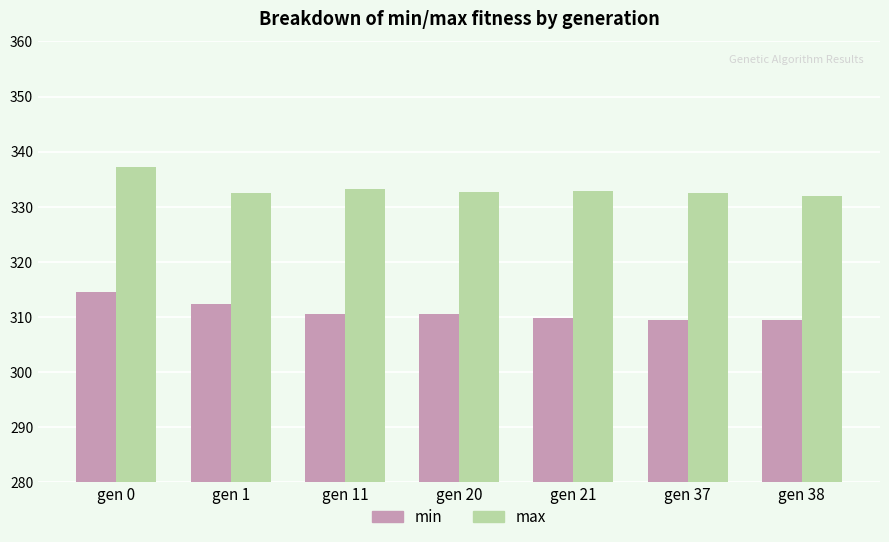

What is the minimum value shown in the chart?

309.4